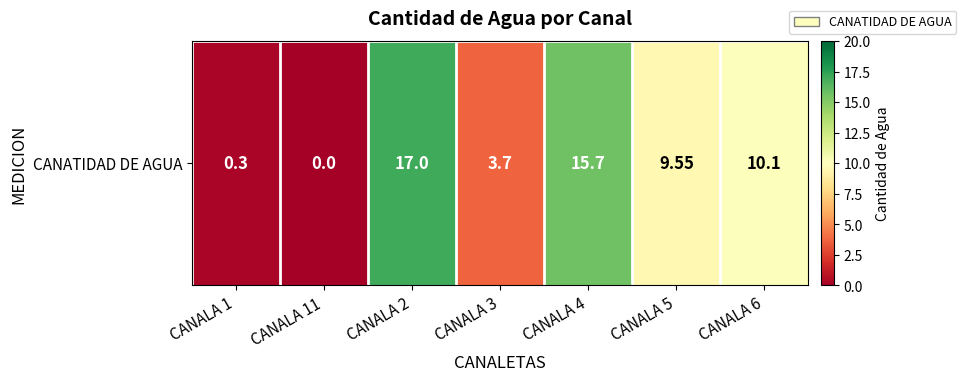

What is the difference between the maximum and minimum values?

17.0